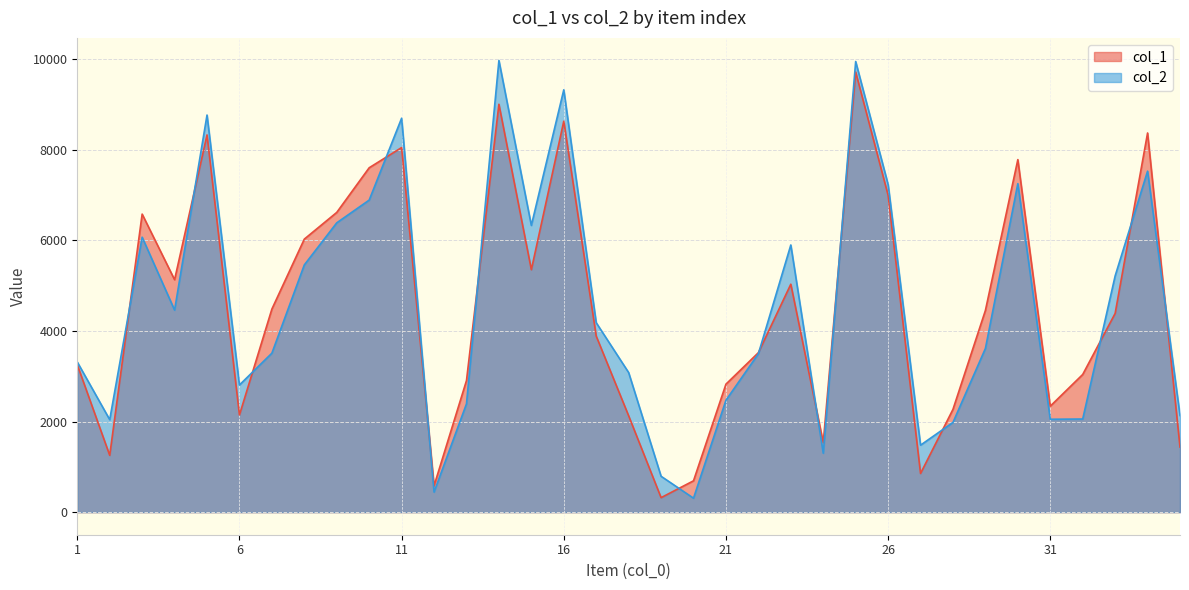

In col_2, how many points are higher than both neighbors (excluding endpoints)?

9